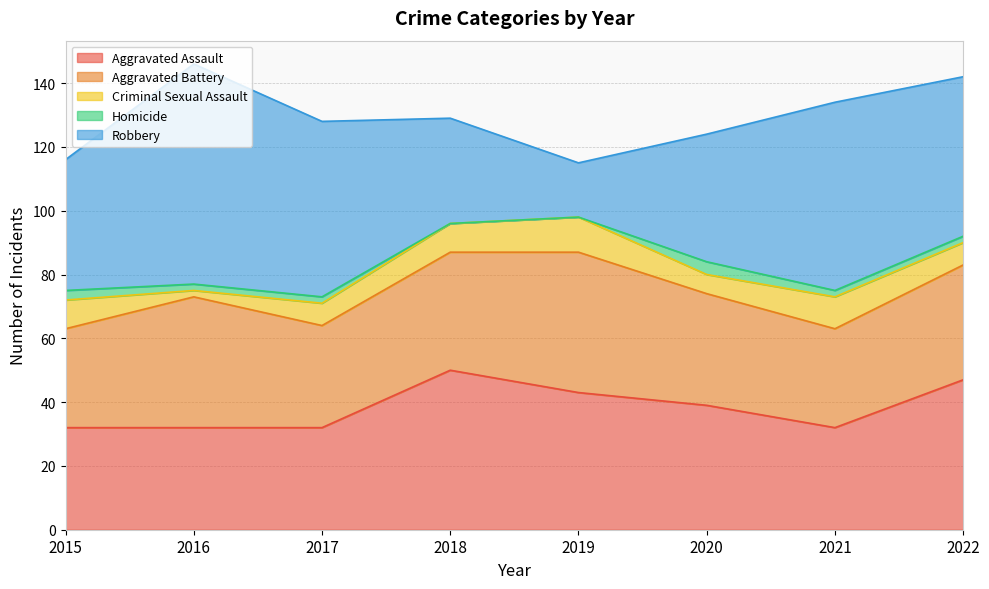

What is the sum of the Aggravated Assault values at 2022 and 2020?

86